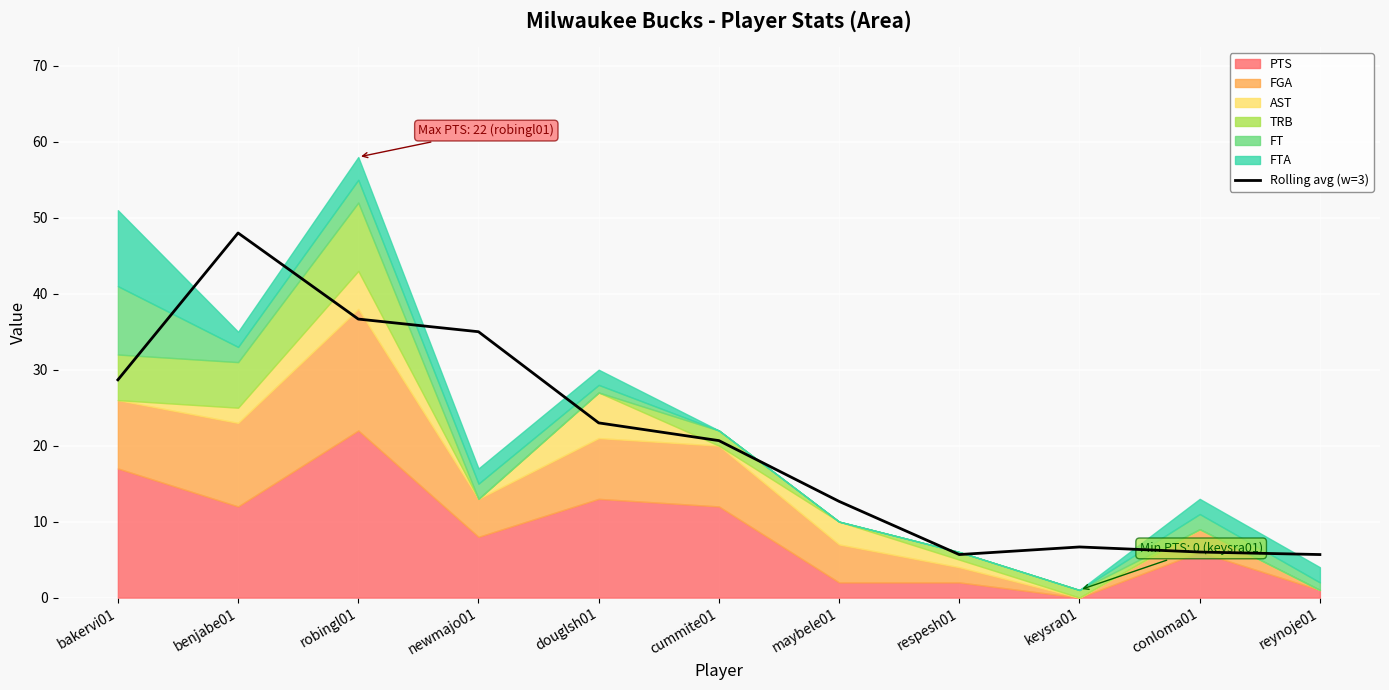

Are the bars grouped side by side (vs. stacked)?

No